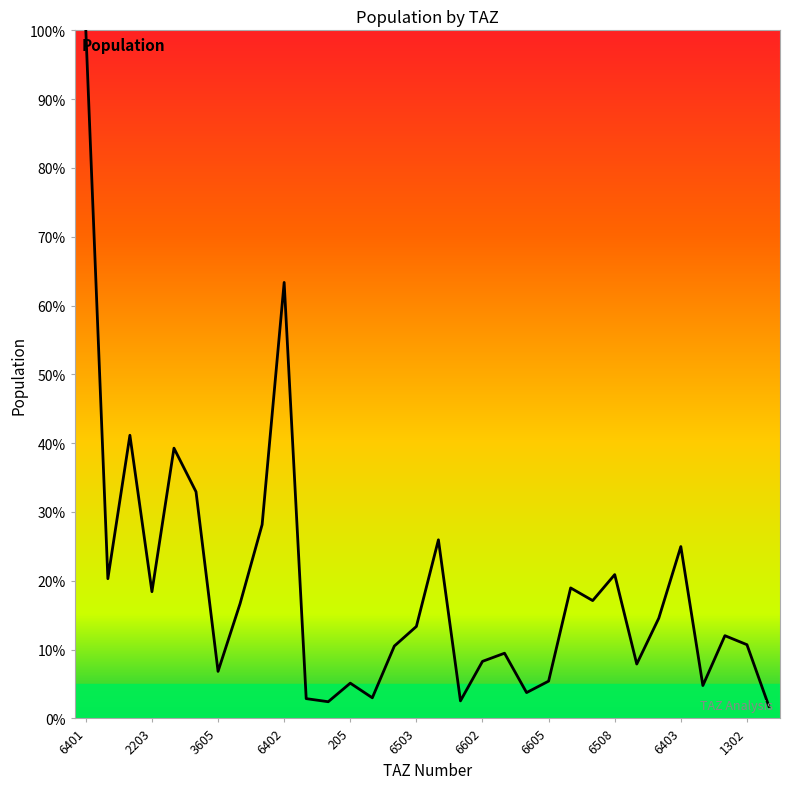

What is the greatest value displayed?

100.0